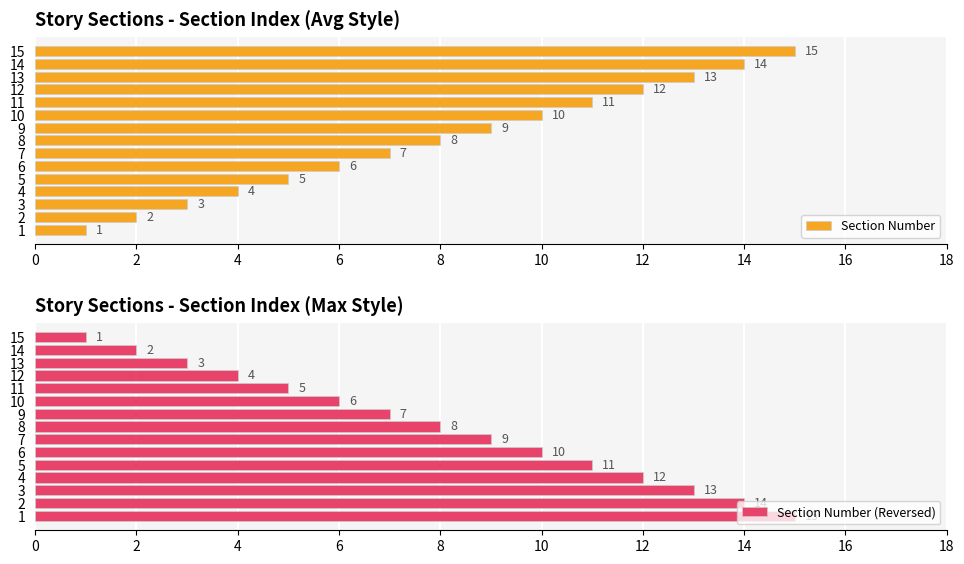

The Section Number series shows 23 at 13. True or false?

False